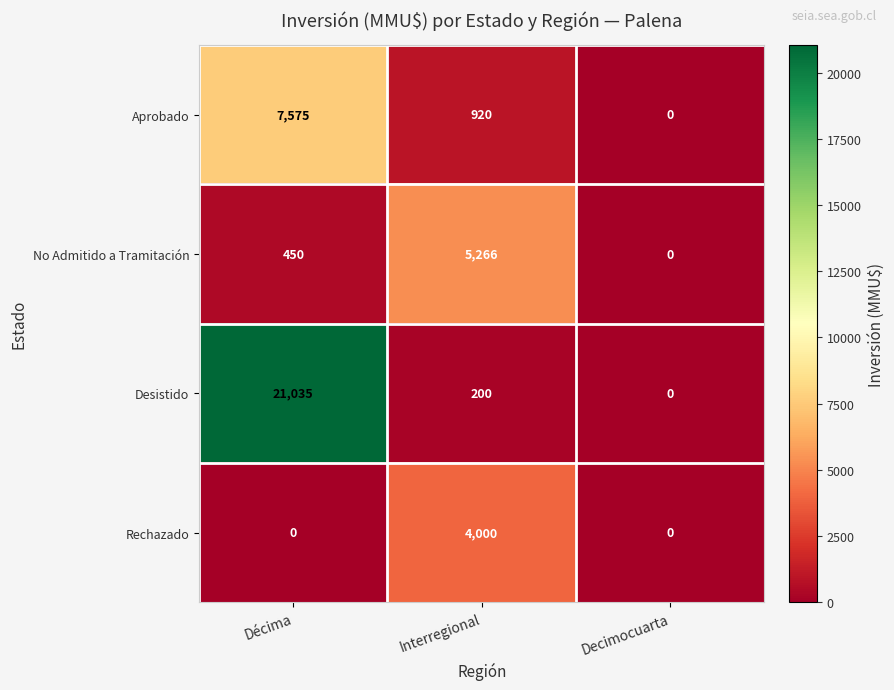

What is the difference between the highest and lowest values at Interregional?

5066